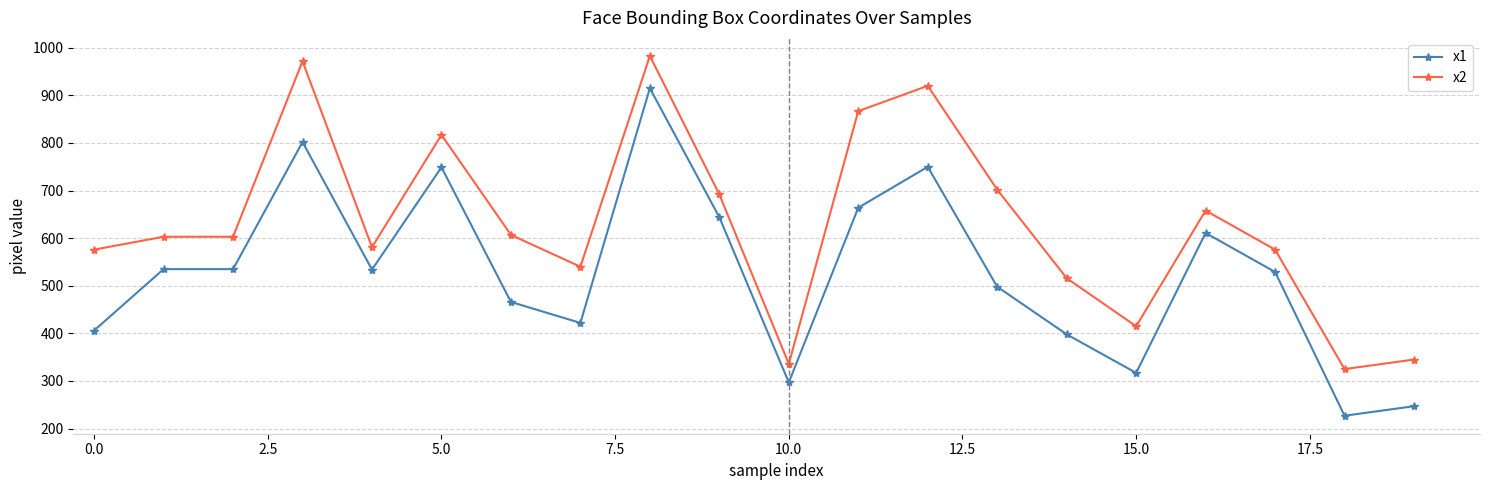

What is the minimum value for x2?

325